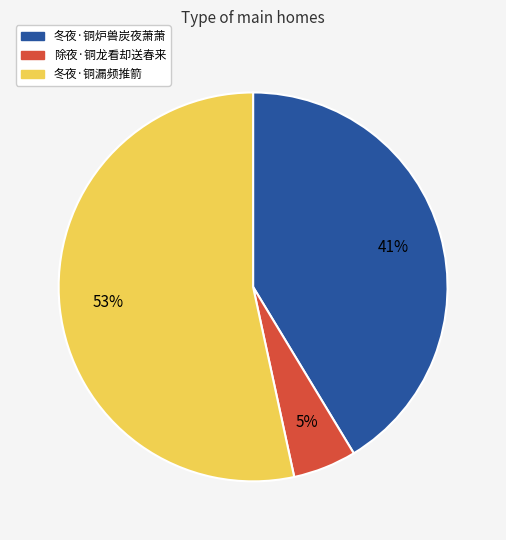

Does 冬夜·铜漏频推箭 account for over 50% of the chart?

Yes